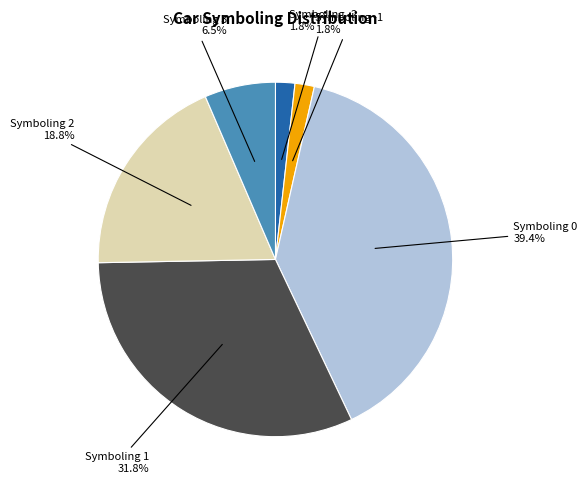

Does any single category account for the majority?

No